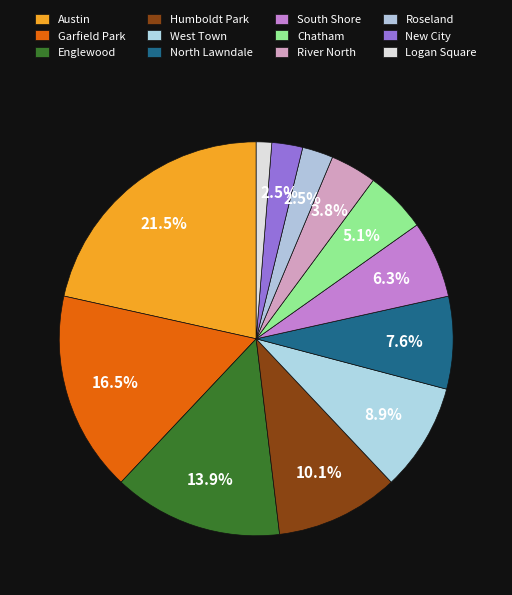

To the nearest percent, what percentage of the pie is West Town?

9%